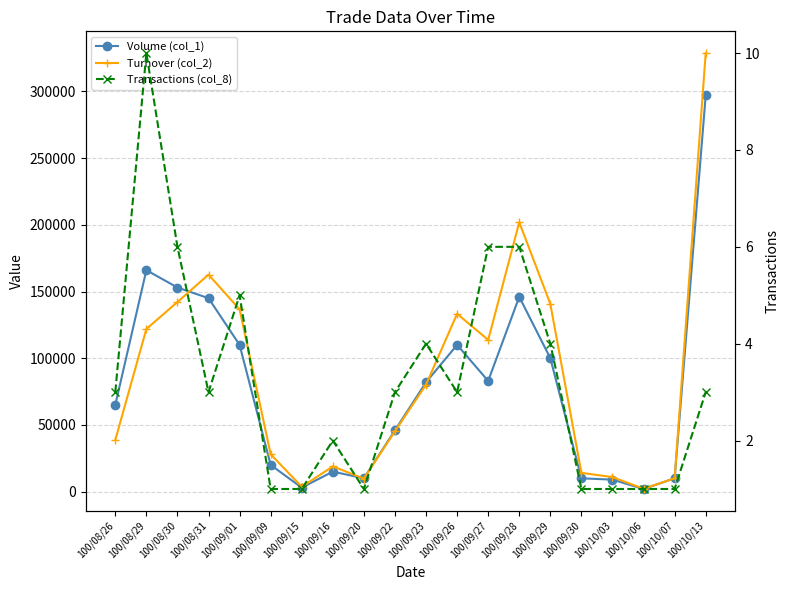

Is this an area chart (filled region under the line)?

No